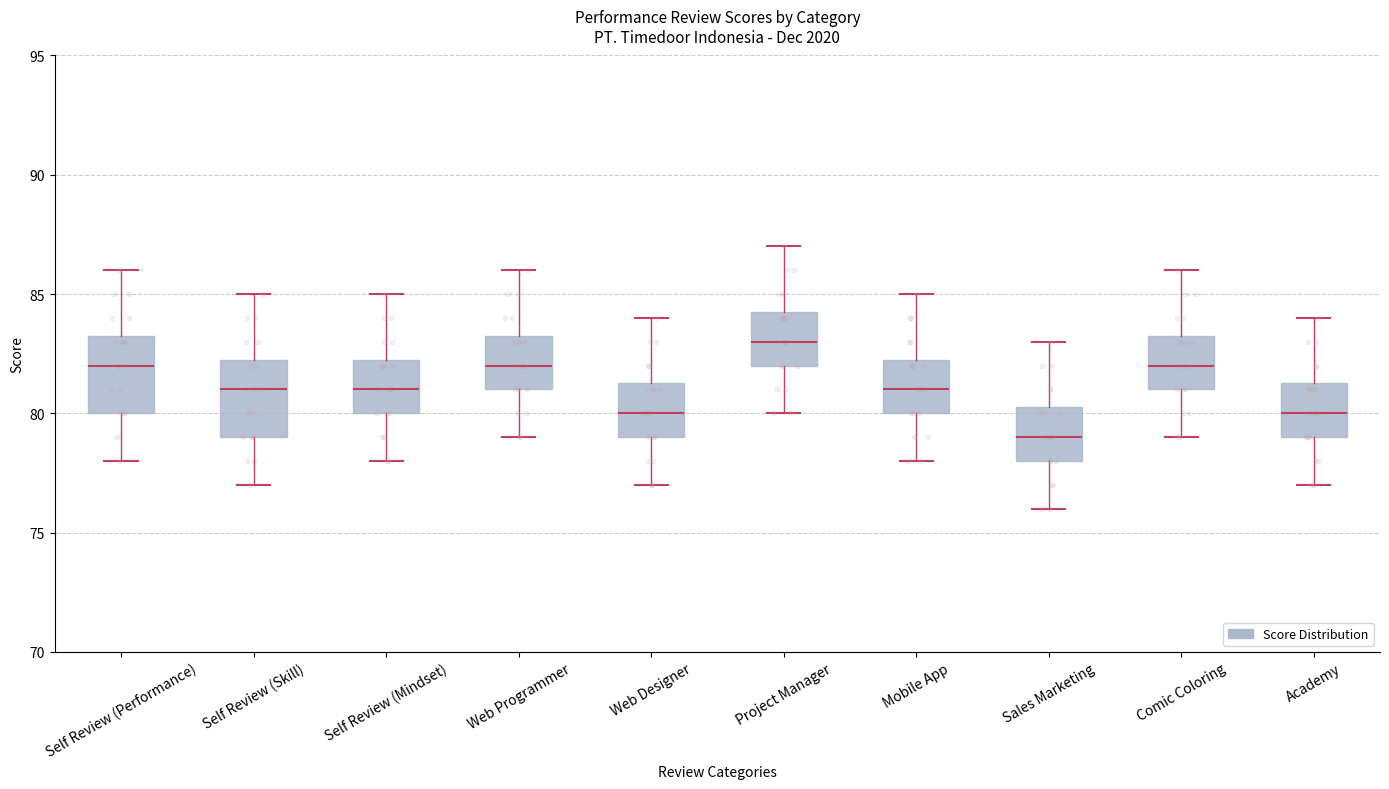

Where does the upper whisker of the box for Academy end on the y-axis? The values are not printed on the chart, so give them approximately, as read against the axis.

84.0